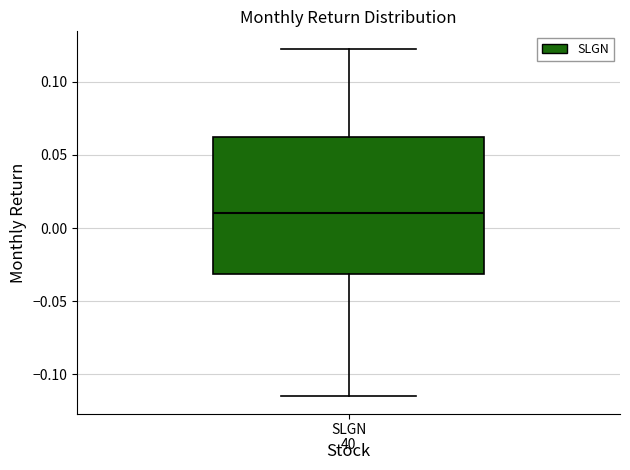

Transcribe this box plot: give where the median line is, the range the box spans, and where the two whiskers end, as read against the y-axis. The values are not printed on the chart, so give them approximately, as read against the axis.

median 0.010, box -0.030 to 0.060, whiskers -0.115 to 0.125